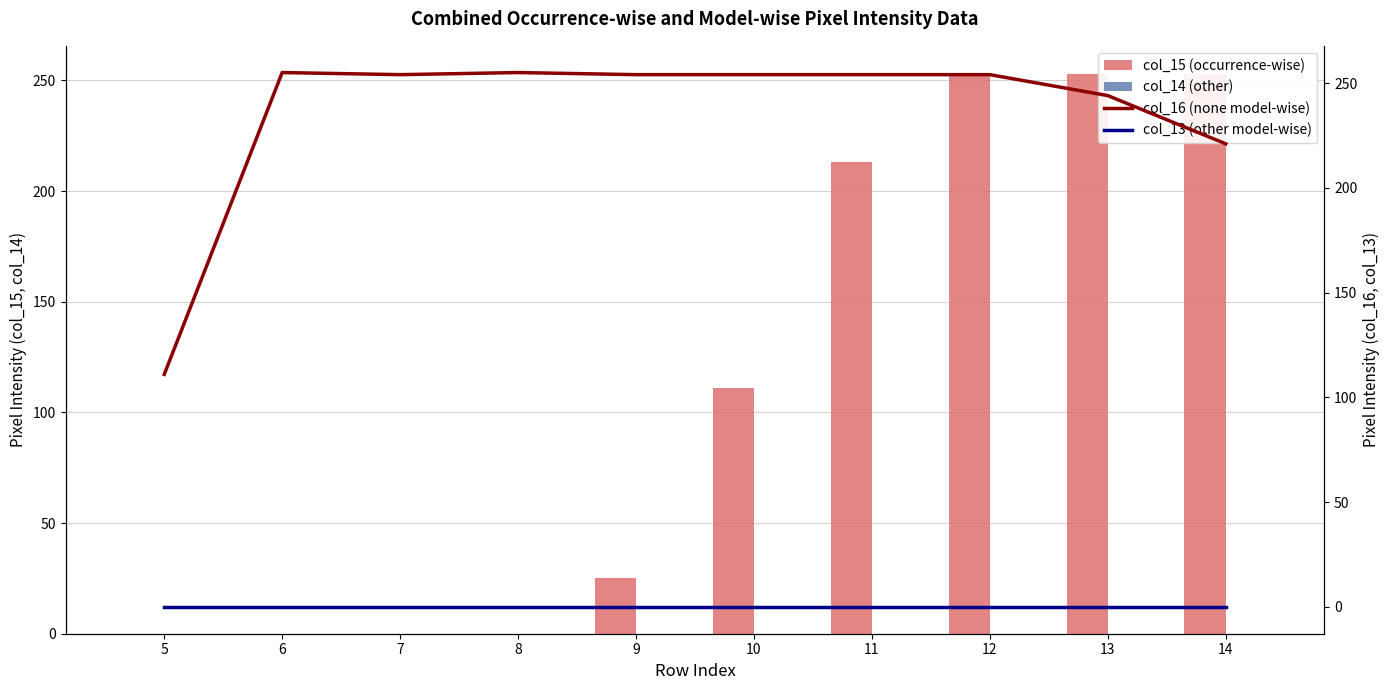

How many data points in col_15 (occurrence-wise) are less than 111?

5